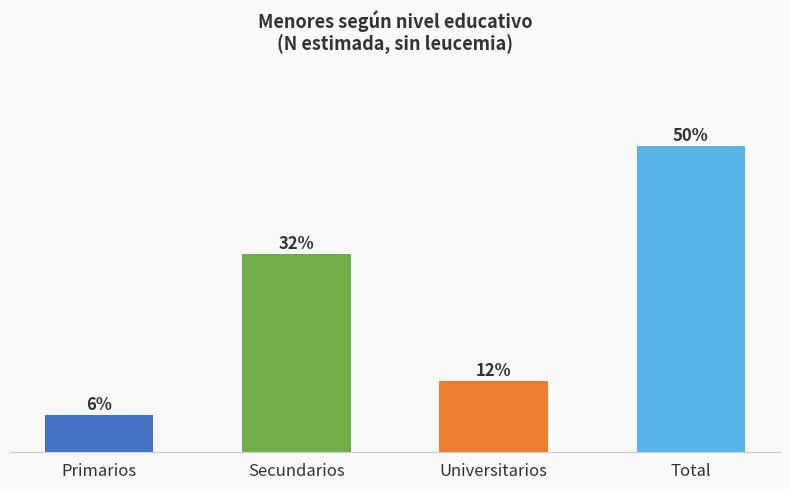

Which has a higher value, Universitarios or Primarios?

Universitarios